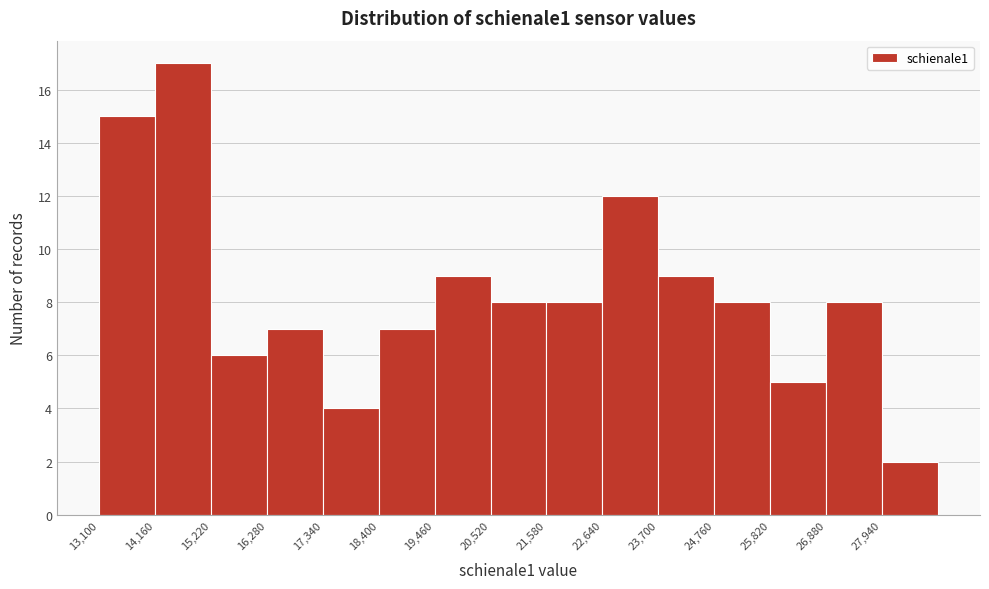

Reading left to right, transcribe this chart: for each bar, give the range it covers on the x-axis and its height. Neither the bar edges nor the heights are printed on the chart, so give them approximately, as read against the axes.

13100 to 14160: 15
14160 to 15220: 17
15220 to 16280: 6
16280 to 17340: 7
17340 to 18400: 4
18400 to 19460: 7
19460 to 20520: 9
20520 to 21580: 8
21580 to 22640: 8
22640 to 23700: 12
23700 to 24760: 9
24760 to 25820: 8
25820 to 26880: 5
26880 to 27940: 8
27940 to 29000: 2